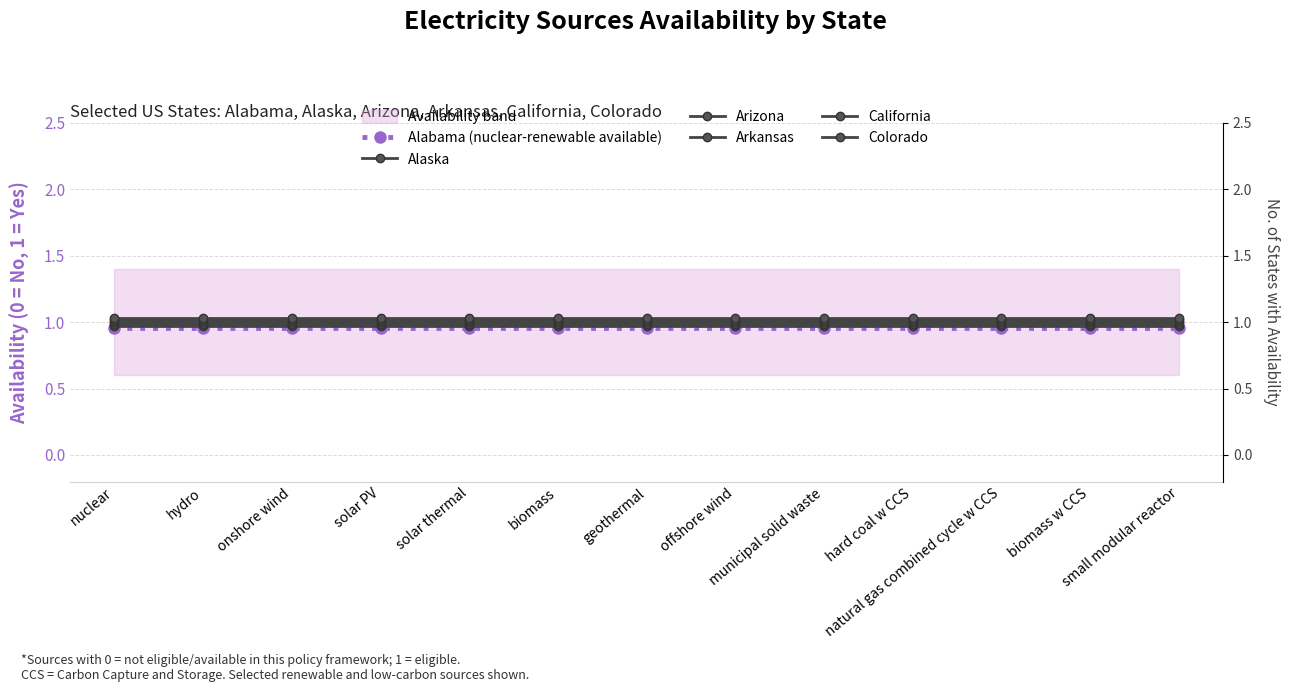

True or false: Alaska and Colorado cross at least once.

False